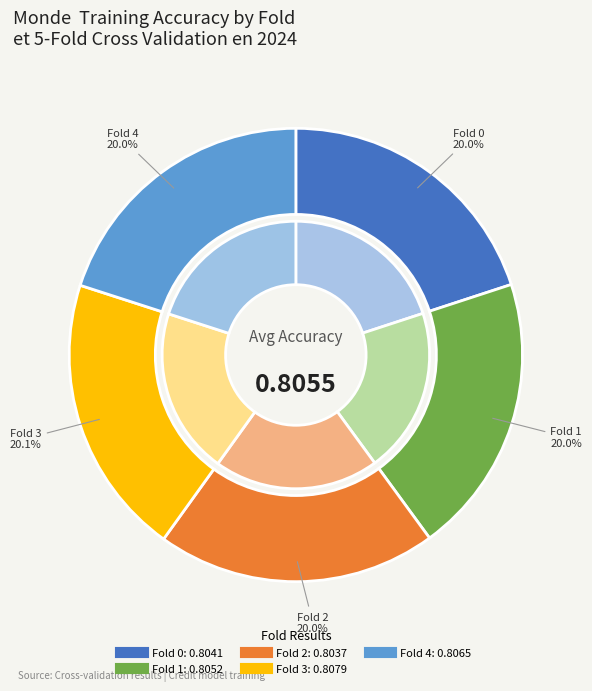

Is it true that Fold 0 is 20% of the pie?

True